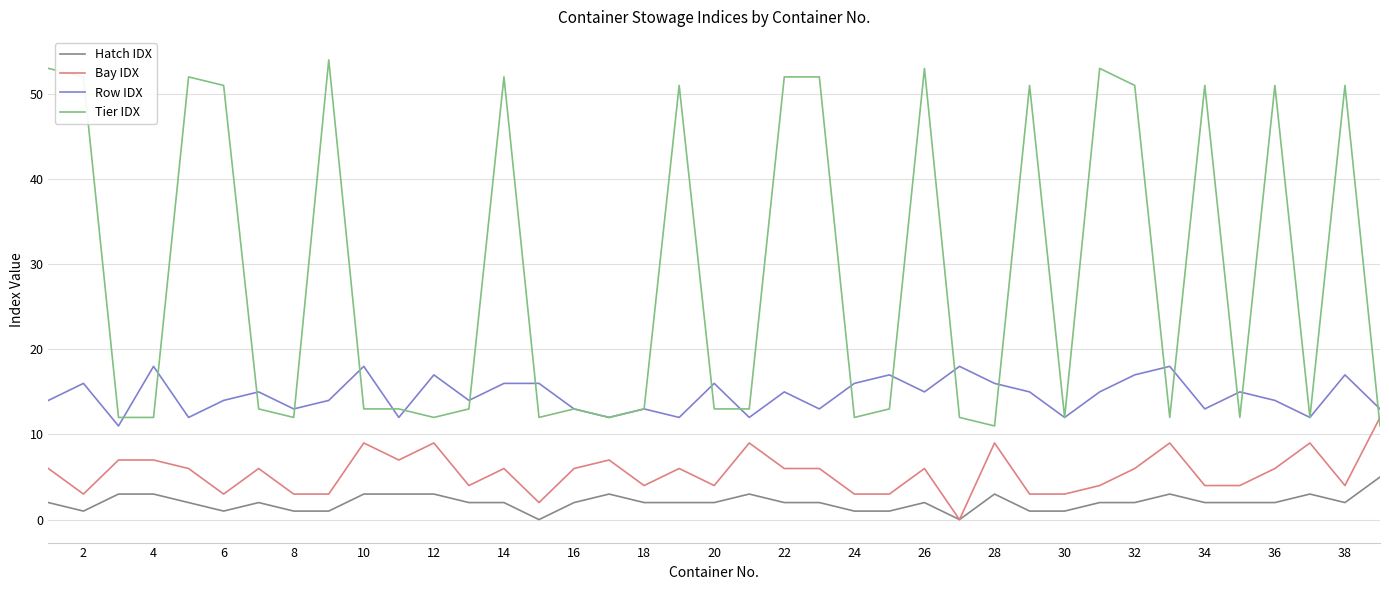

Which series has the widest spread of values?

Tier IDX